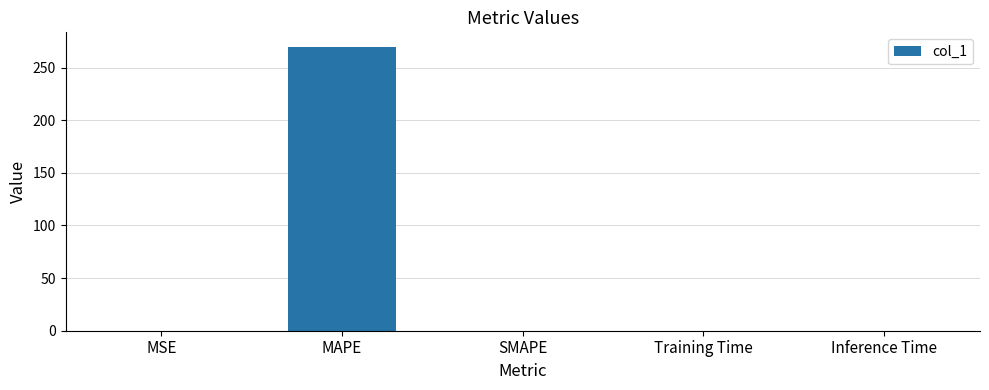

What is the sum of all values?

270.0